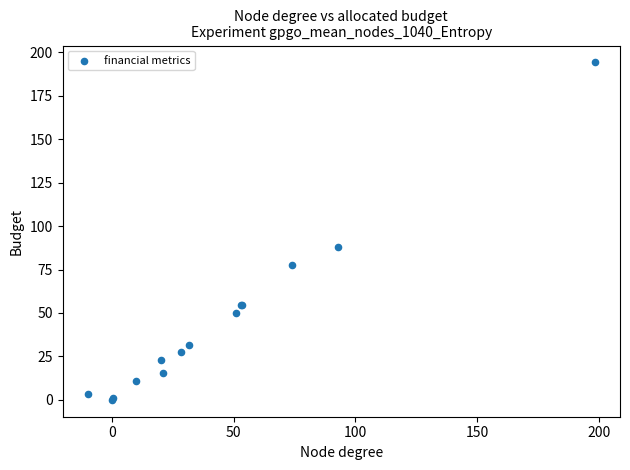

What Y value in the scatter plot is closest to 97?

88.1